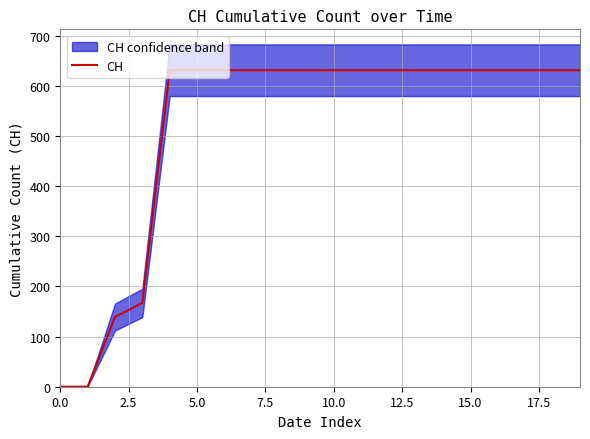

What is the maximum value for CH?

631